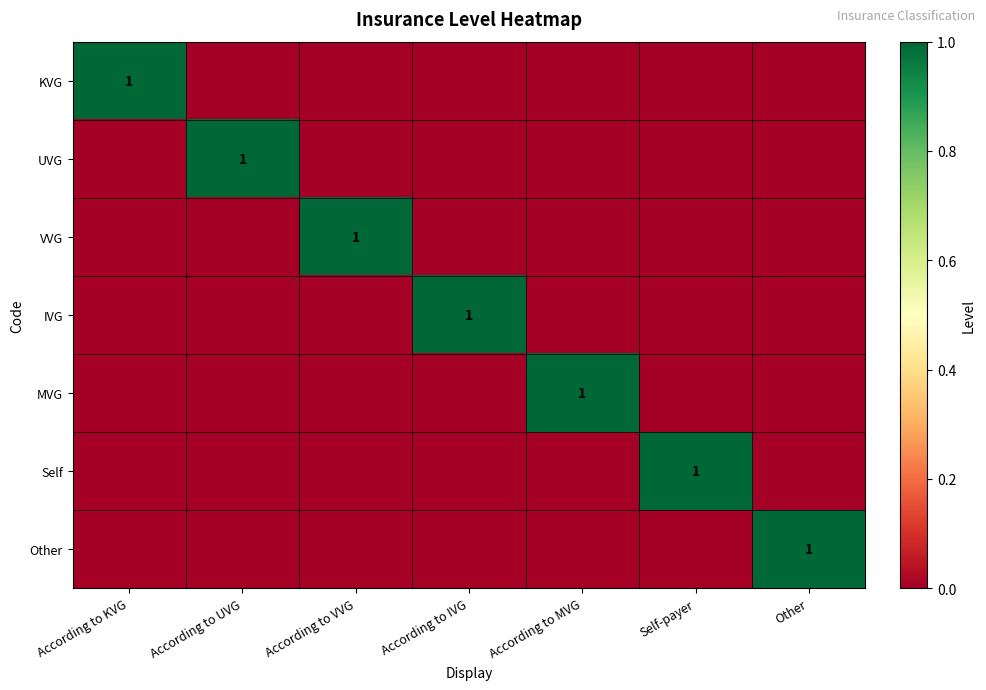

At how many categories does at least one series exceed 0?

7